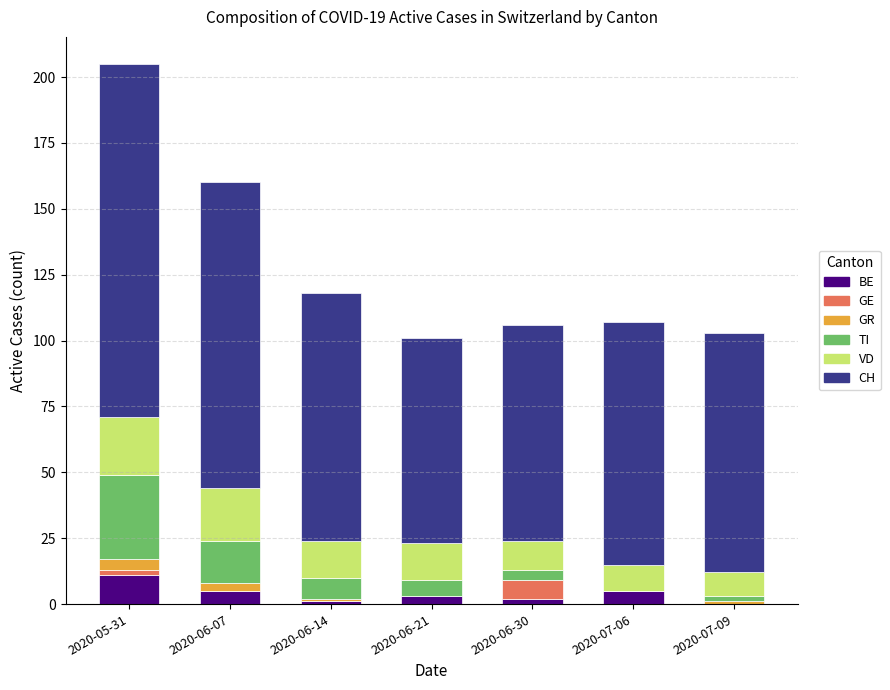

Which category has the highest value in the BE series?

2020-05-31